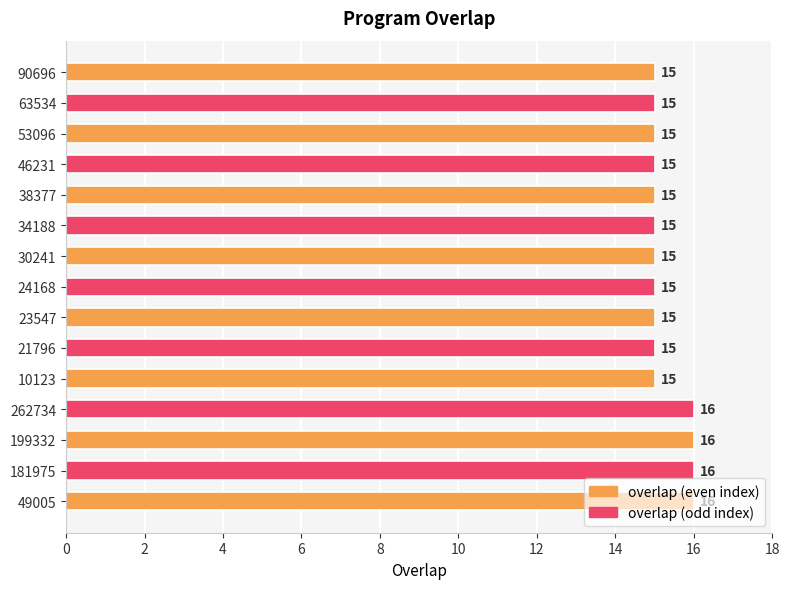

The value at 63534 is 15. True or false?

True